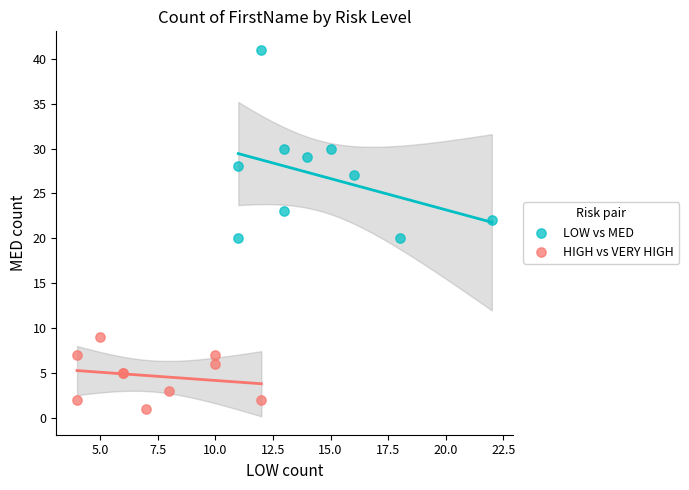

What are all the series names shown in the legend?

LOW vs MED, HIGH vs VERY HIGH